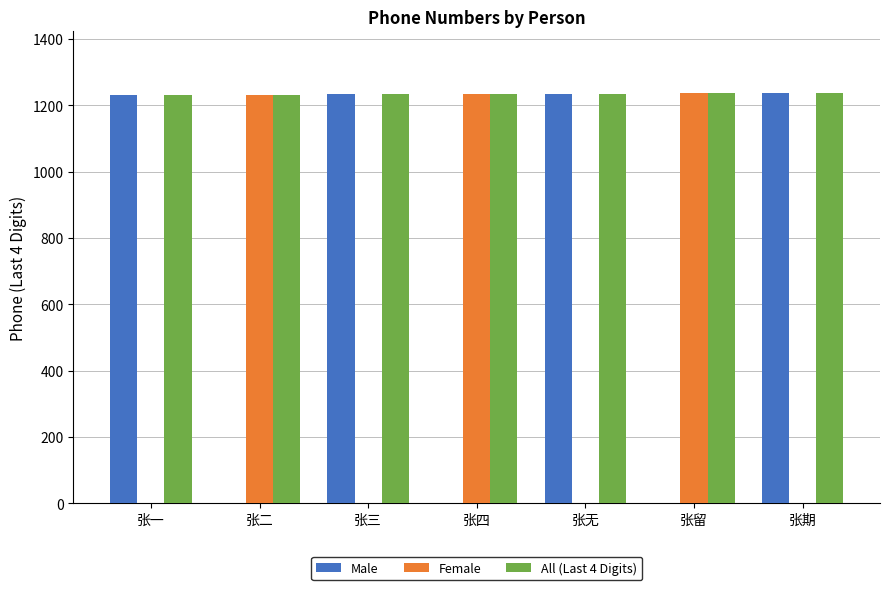

What is the approximate value of Male at 张一?

1231